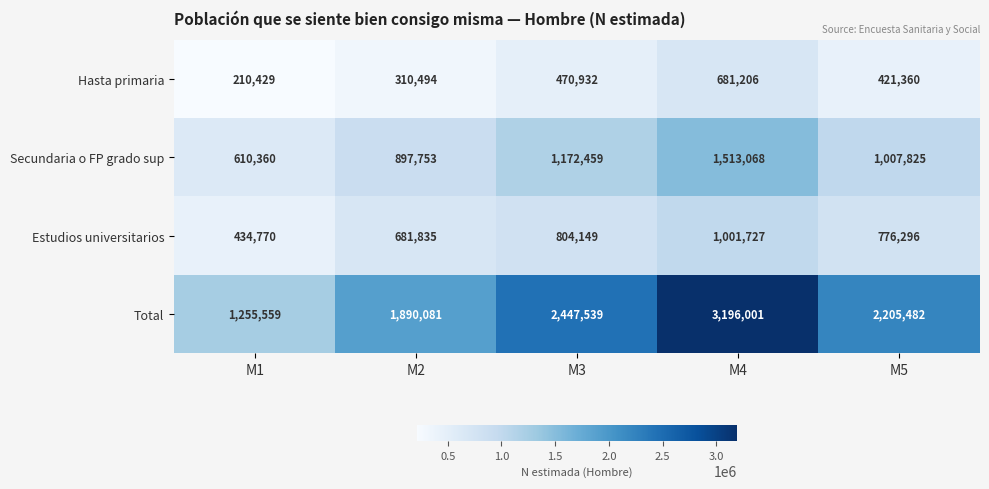

Is it true that Secundaria o FP grado sup equals 1172459 at M3?

True